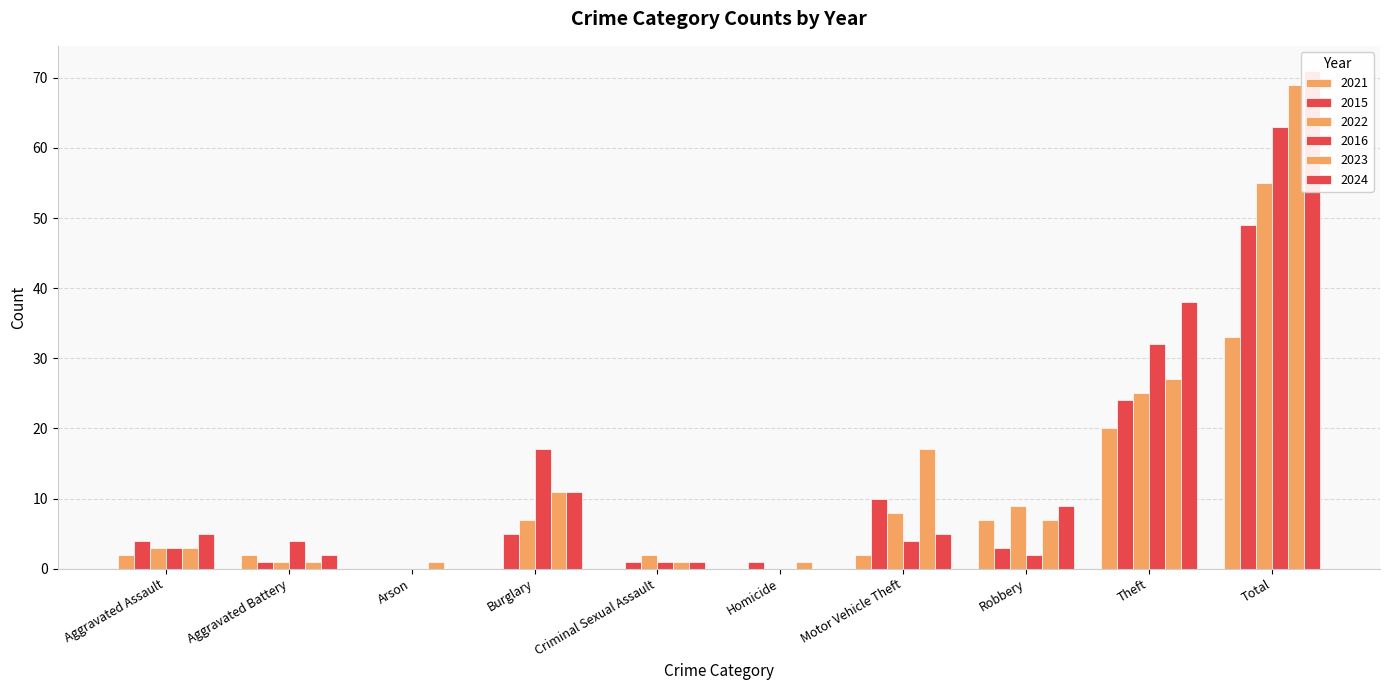

The value of 2021 at Arson is -18. True or false?

False